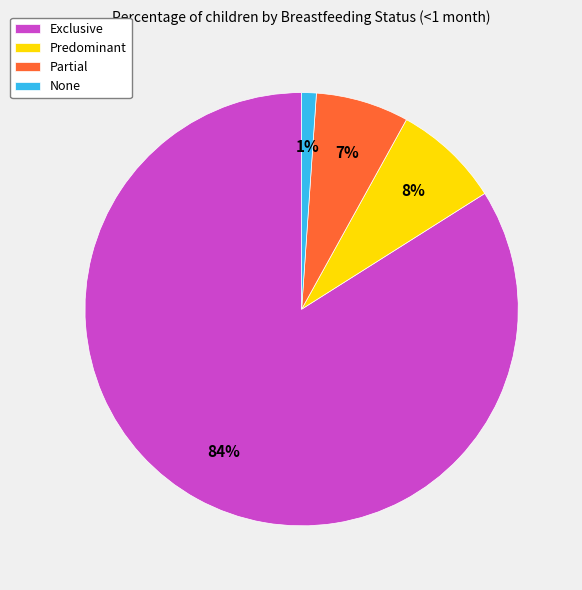

To the nearest percent, what is the difference between the Exclusive and None slice percentages?

83%